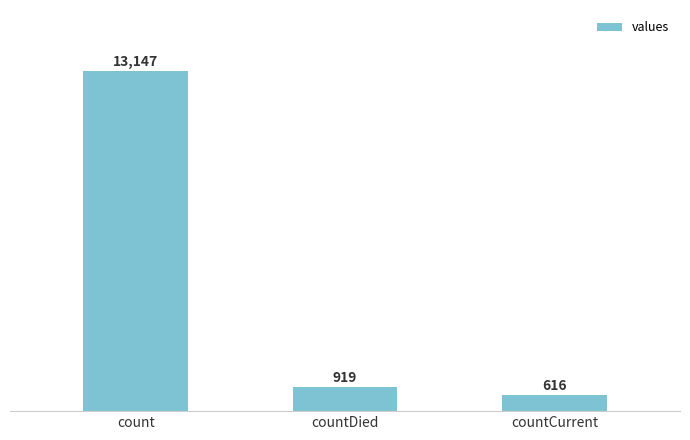

Rank the categories by value from lowest to highest.

countCurrent, countDied, count